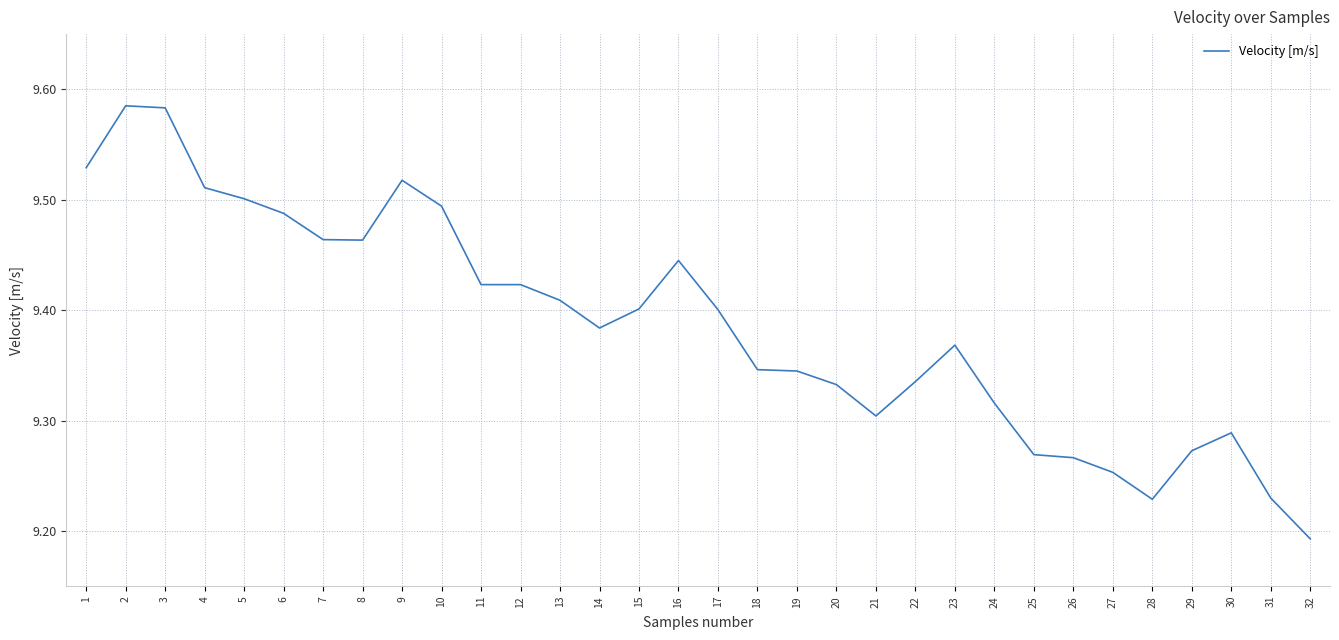

Which has a higher value, 24 or 19?

19